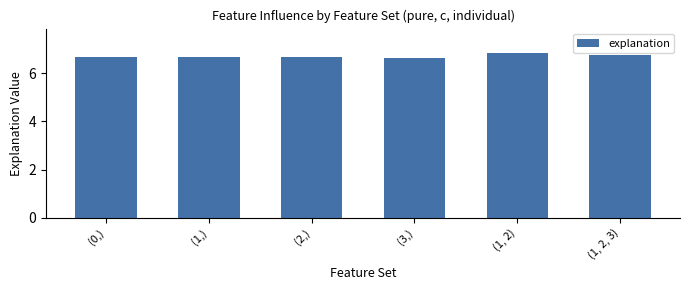

What is the minimum value shown in the chart?

6.6